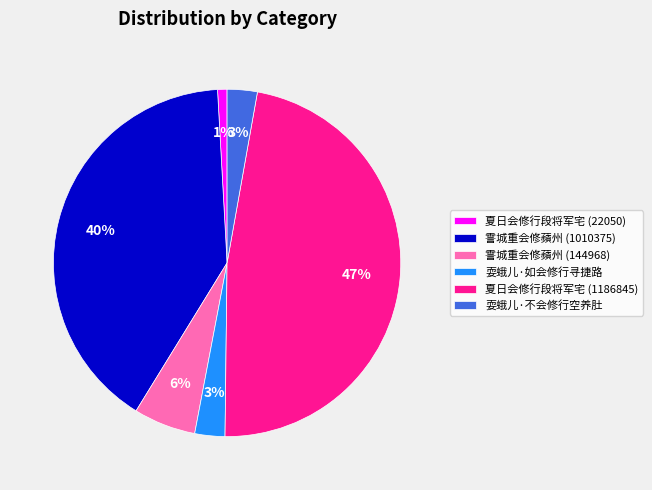

Is there any slice that represents more than half of the pie?

No